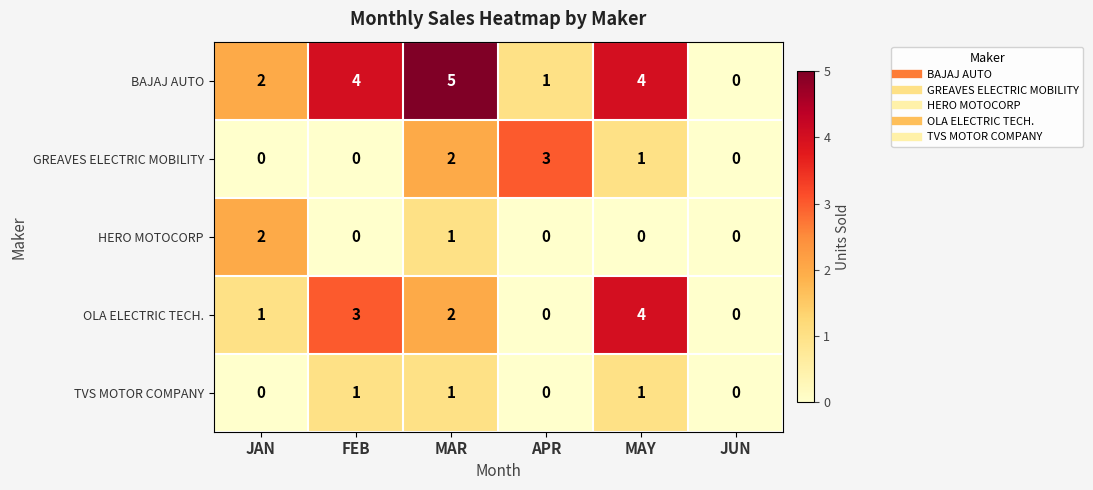

Which series changed the most between MAR and APR?

BAJAJ AUTO